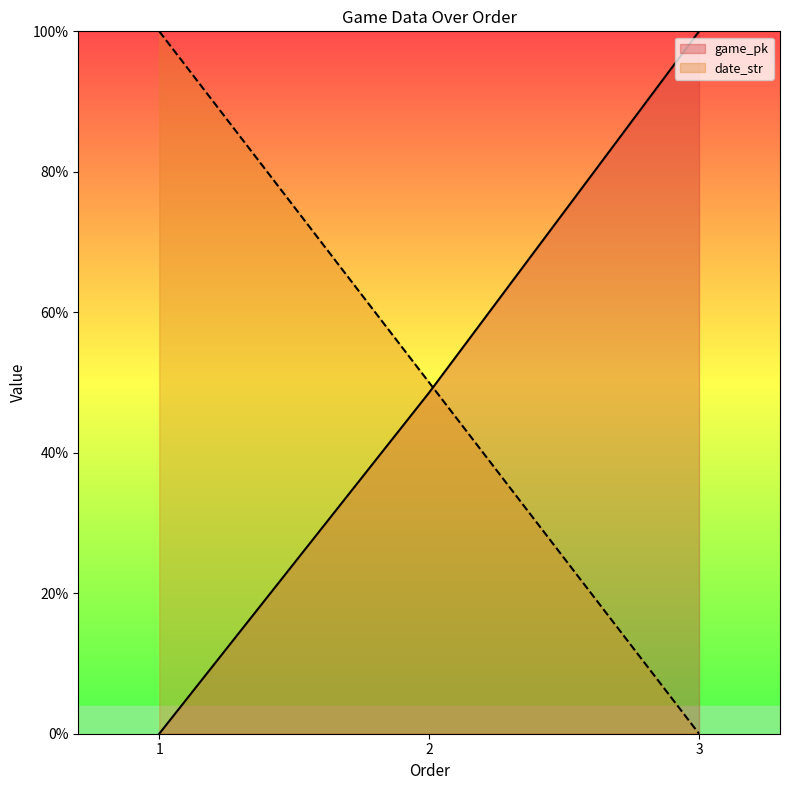

Between 2 and 1, which is larger?

2